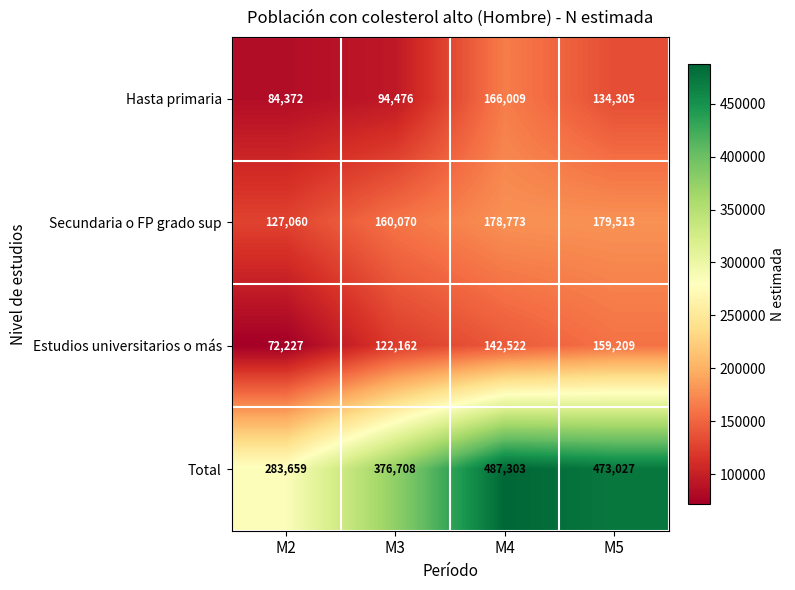

Where does the Total series first go above 473027?

M4